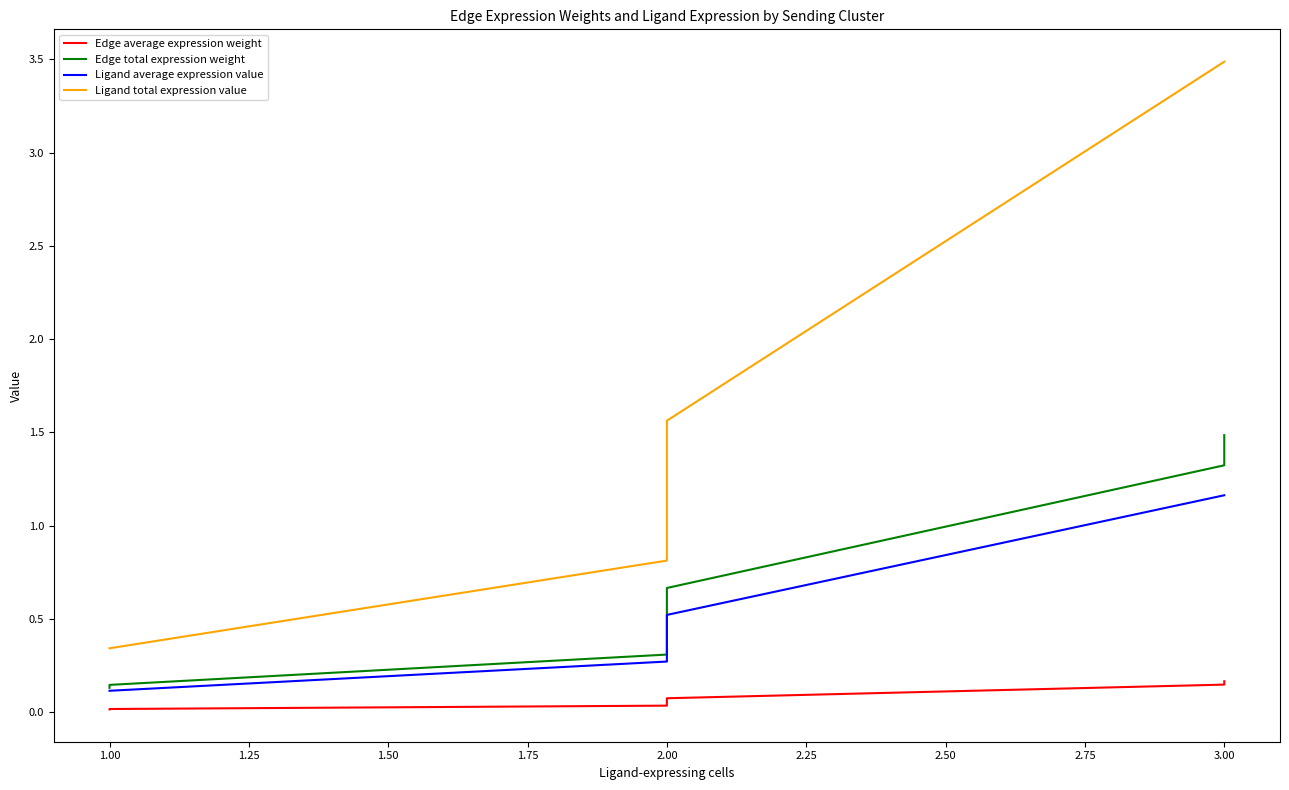

What is the lowest value of the Ligand total expression value series?

0.3